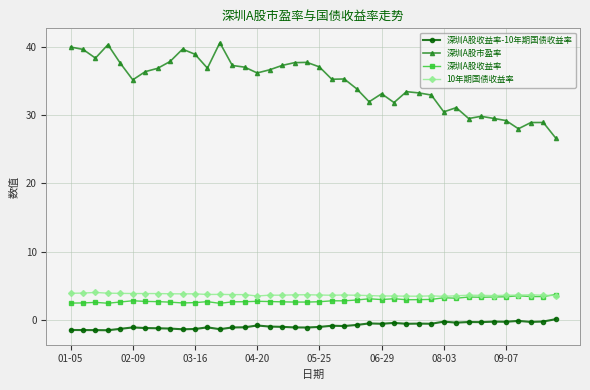

What is the greatest value displayed?

40.6